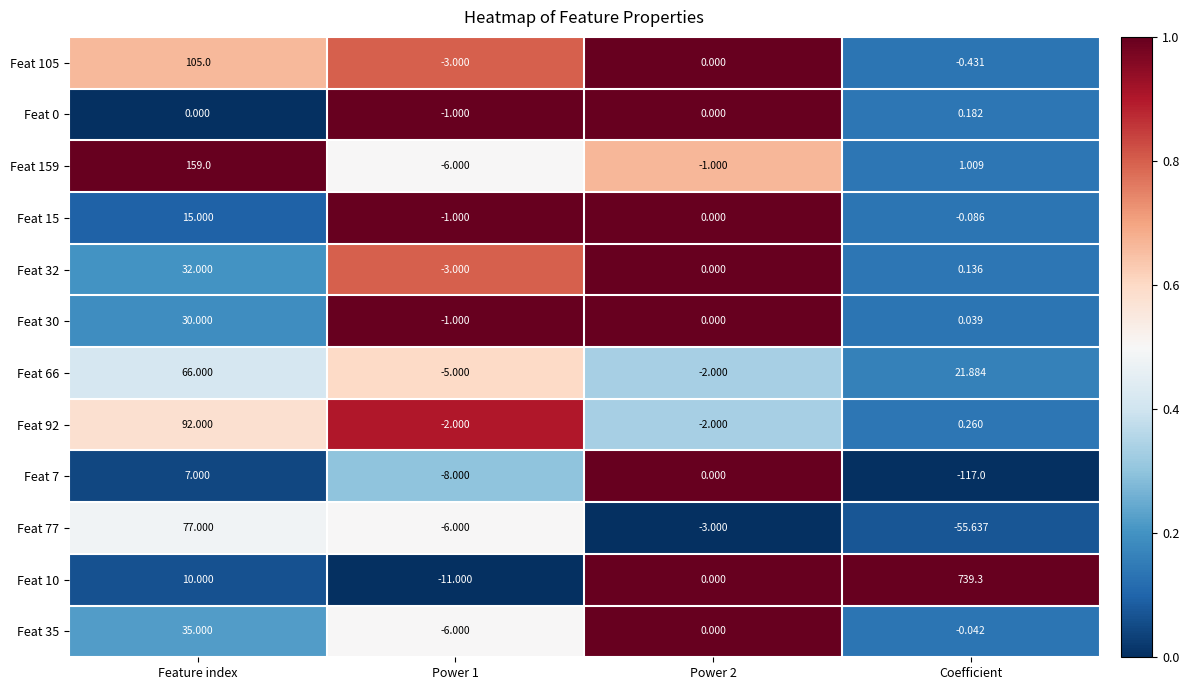

Which label corresponds to the smallest value in the chart?

Coefficient